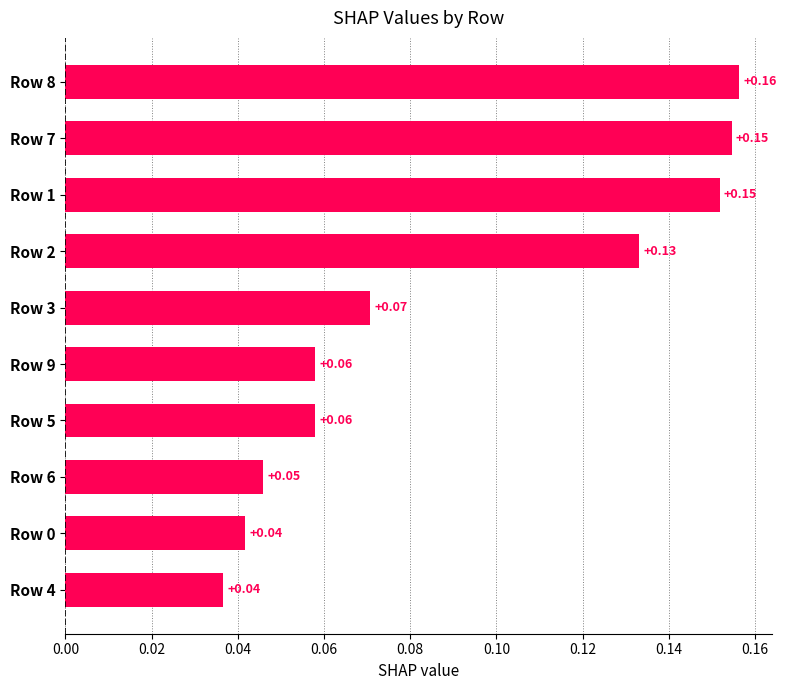

Count the number of data series in this chart.

1